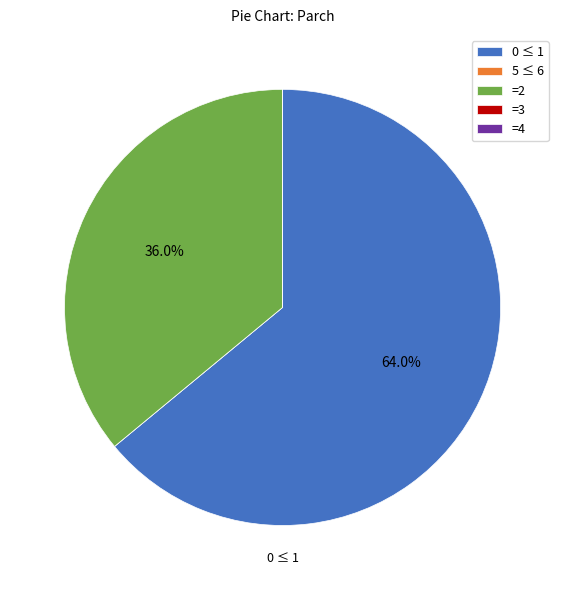

What portion of the pie excludes 0 ≤ 1?

36.0%